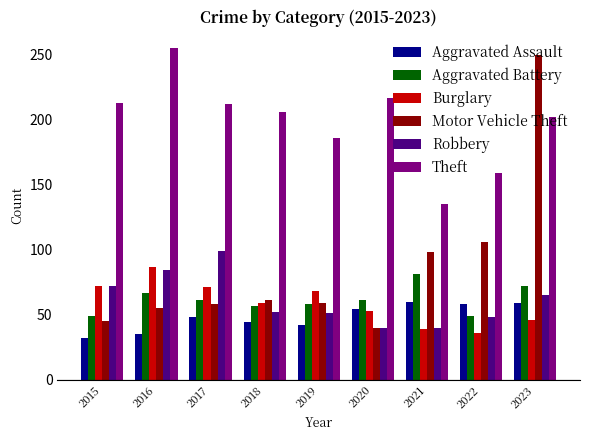

Which series has the largest total across all categories?

Theft